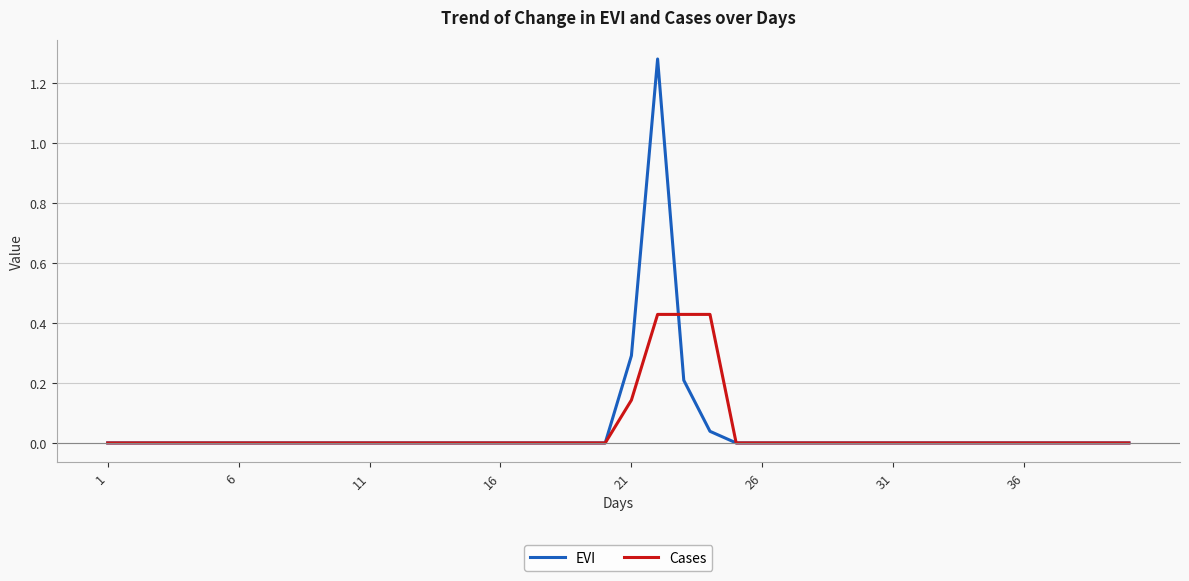

Which series has the largest range (max minus min)?

EVI